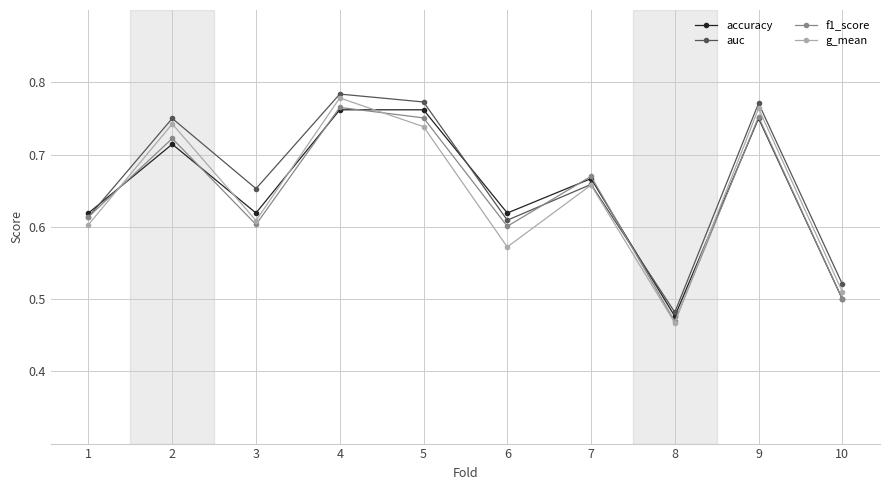

At which category does the chart reach its minimum across all series?

8